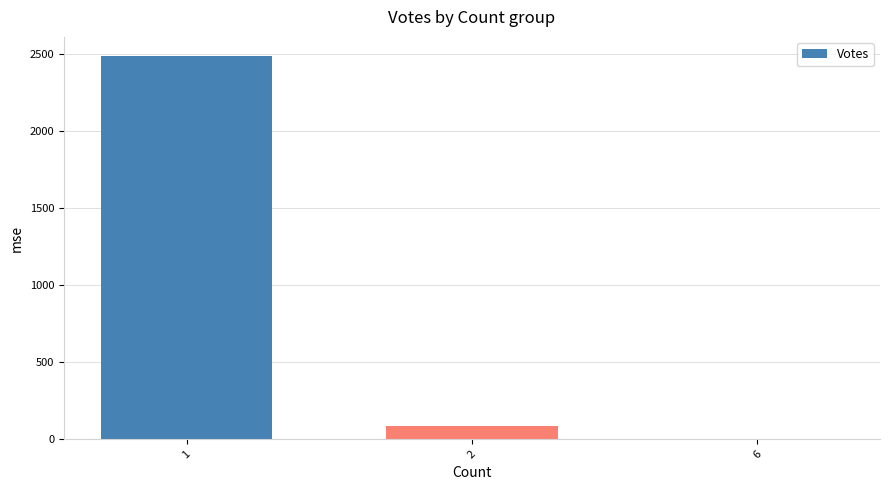

What is the greatest value displayed?

2486